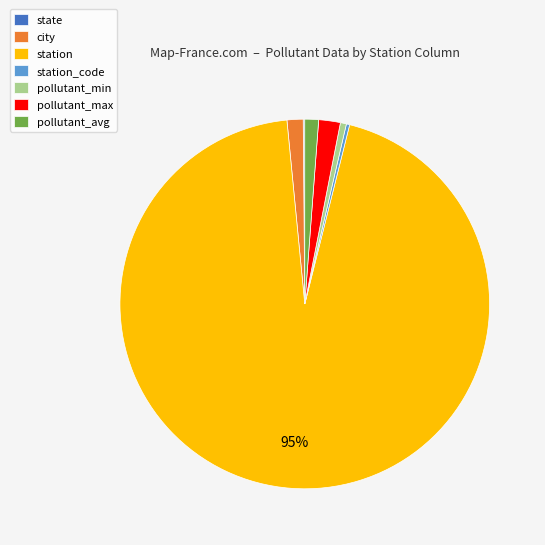

True or false: city accounts for 1% of the total.

True